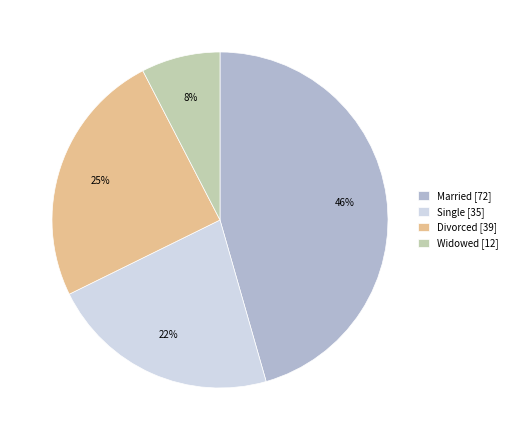

How many segments does this pie chart have?

4